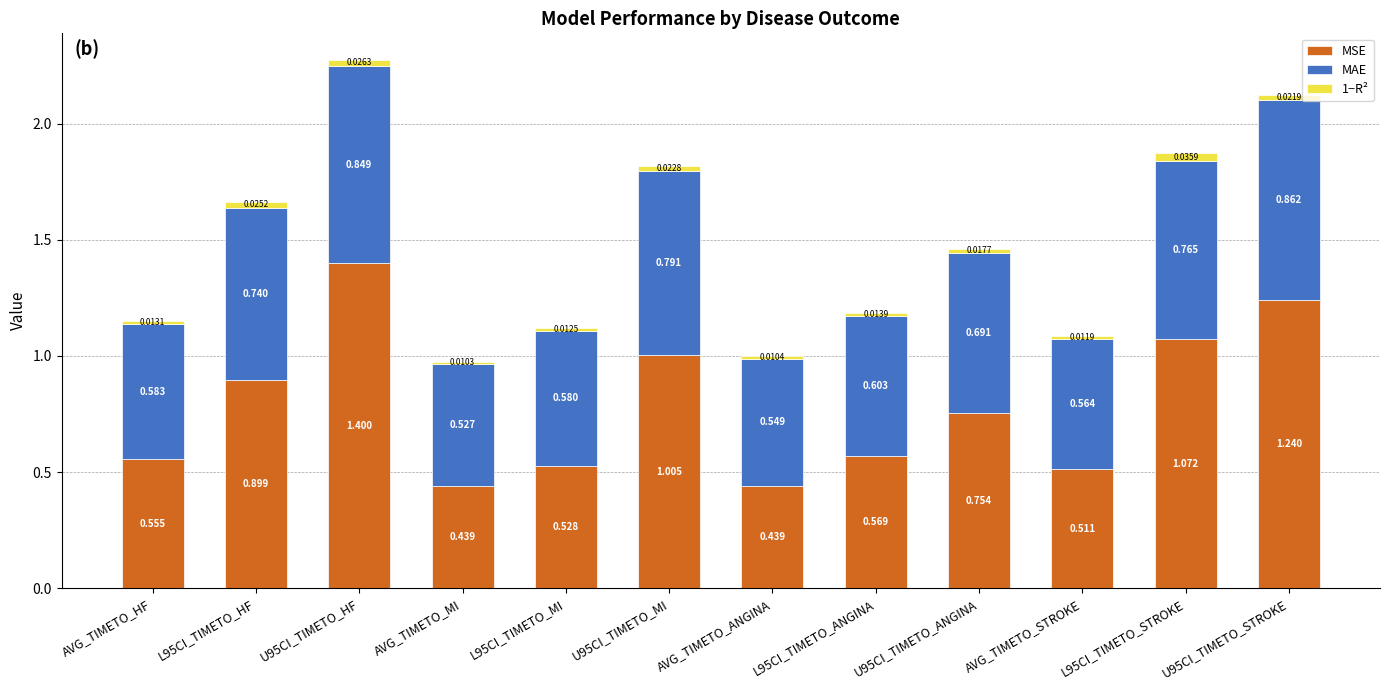

Where is MSE nearest to the value 0?

AVG_TIMETO_MI